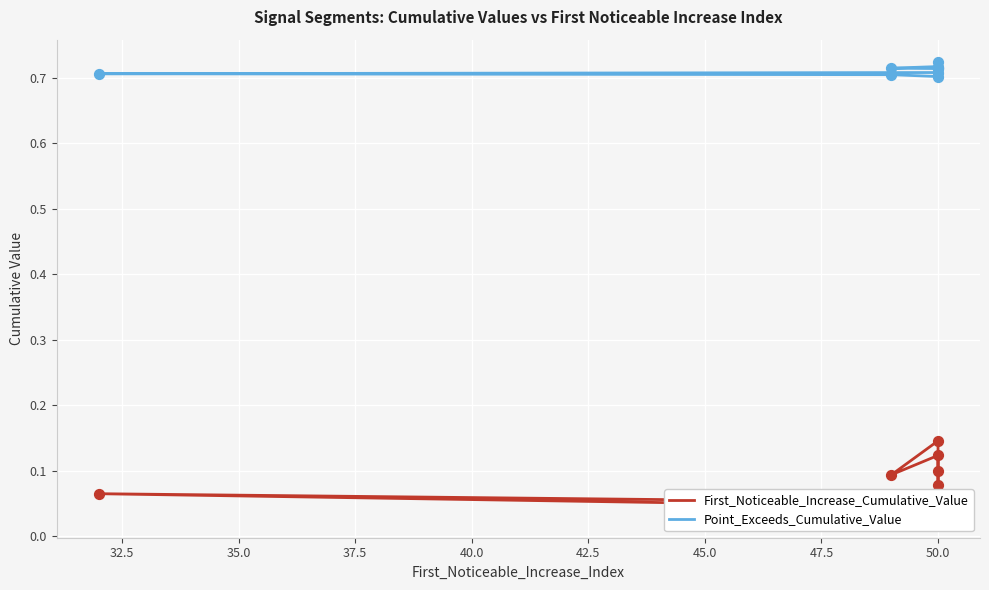

Is the value of Point_Exceeds_Cumulative_Value at 50.0 greater than the value of First_Noticeable_Increase_Cumulative_Value at 50.0?

Yes